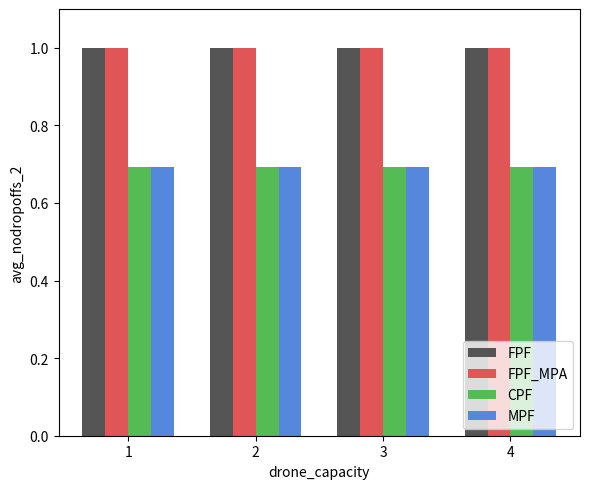

What is the value of the FPF_MPA bar at the 1st from the left?

1.0